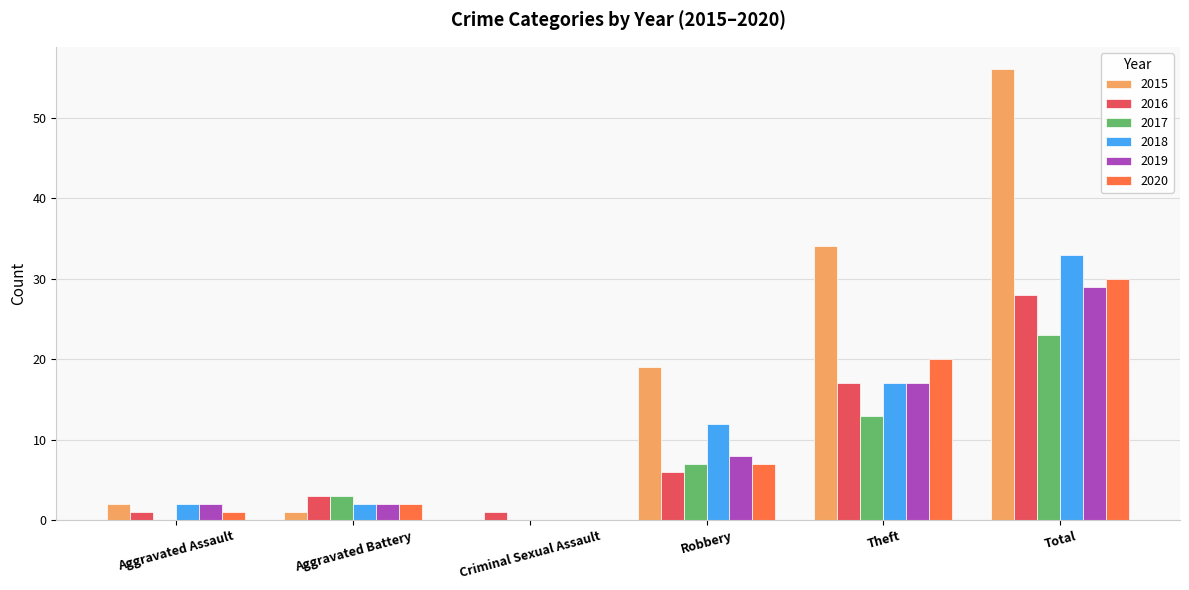

What is the sum of the 2016 values at Aggravated Assault and Theft?

18